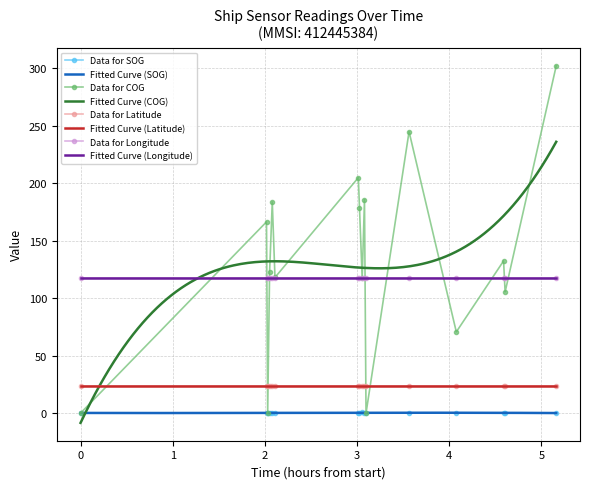

True or false: Data for SOG and Data for Latitude cross at least once.

False